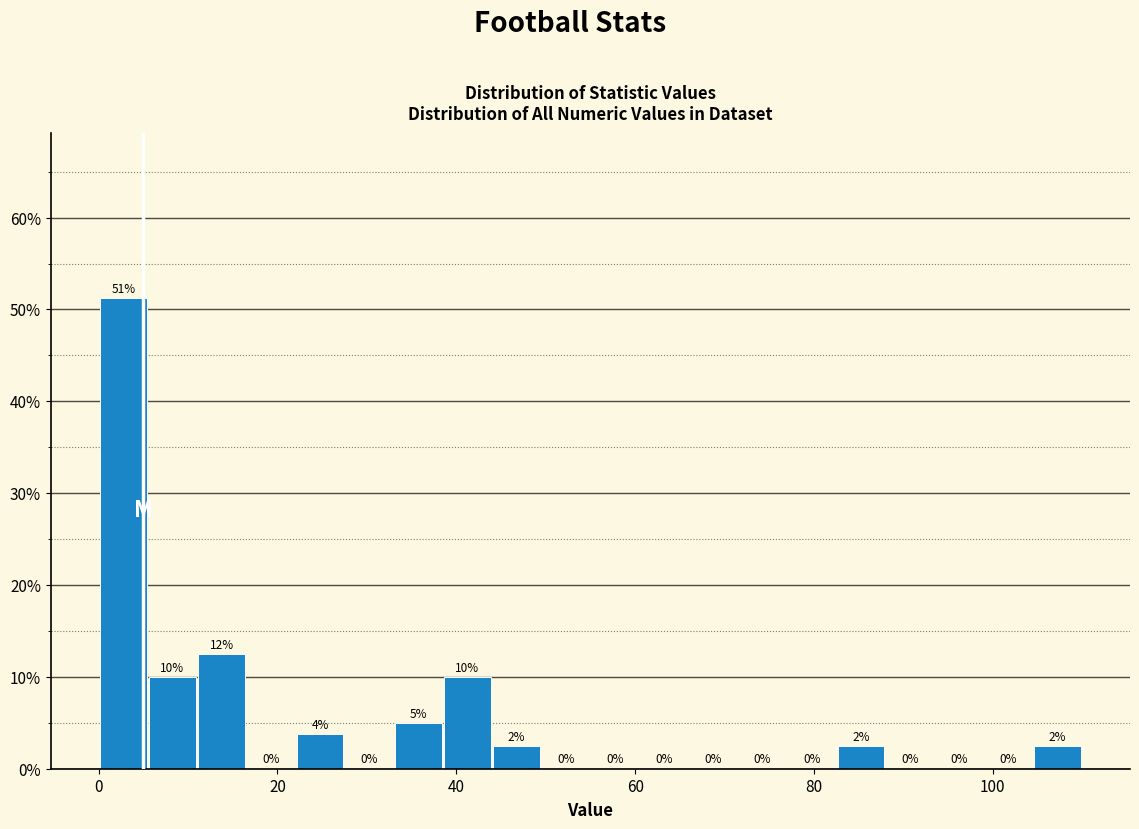

Read against the x-axis, roughly where is the centre of the tallest bar?

2